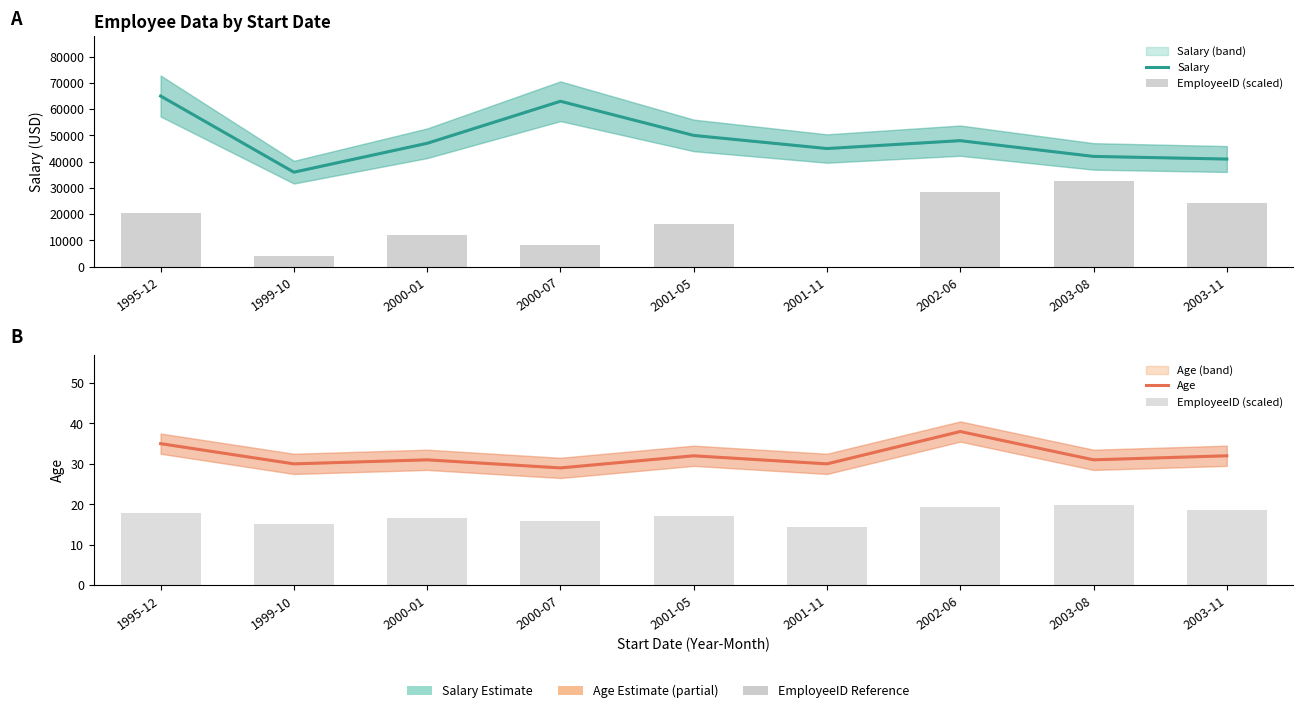

What is the minimum value for Salary?

36000.0